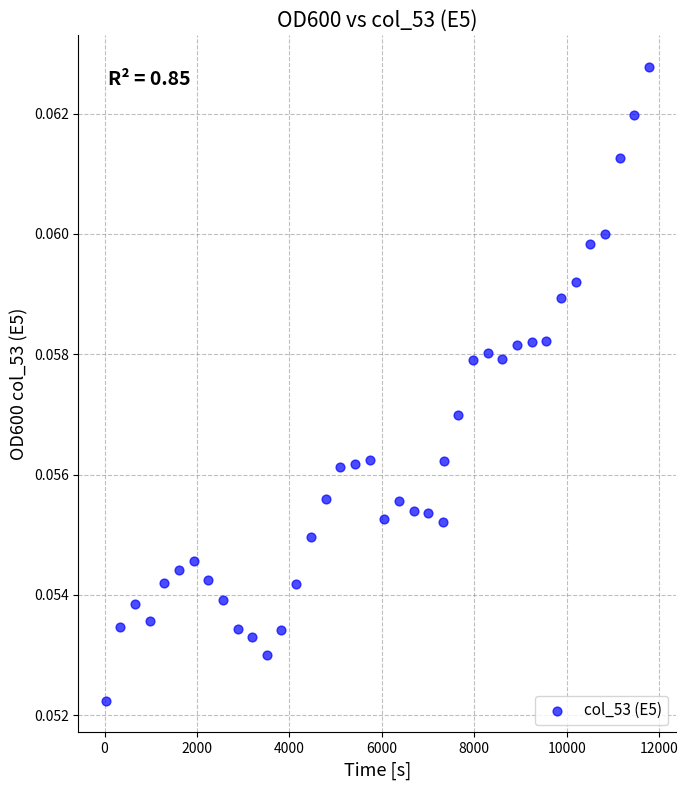

What is the range of X values (max minus min)?

11757.8